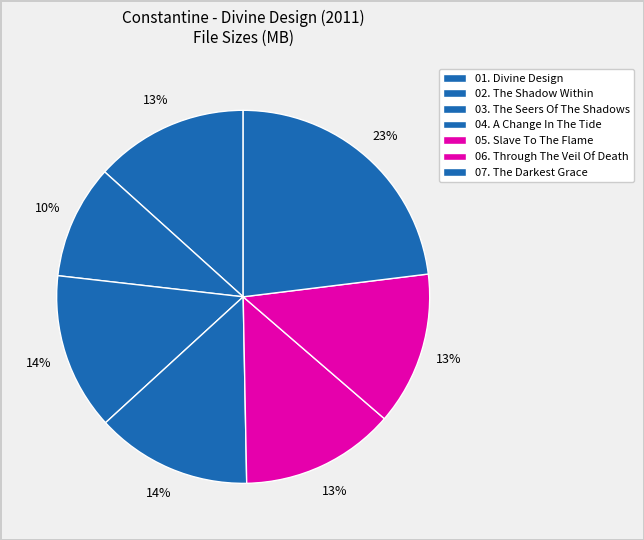

What is the smallest slice in the pie chart?

02. The Shadow Within